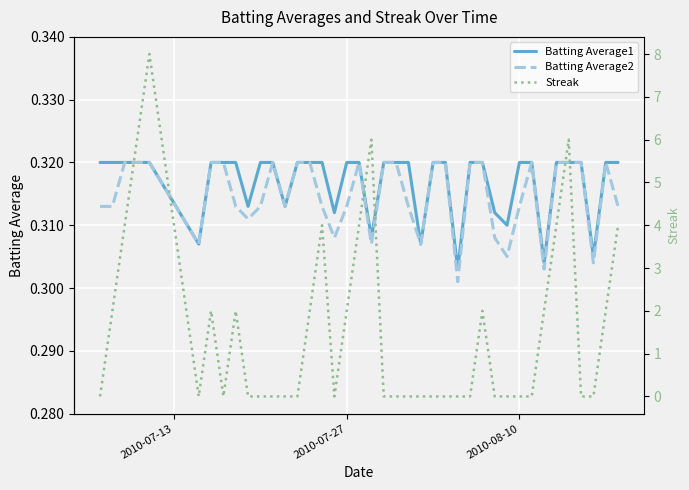

At how many categories does at least one series exceed 2?

9